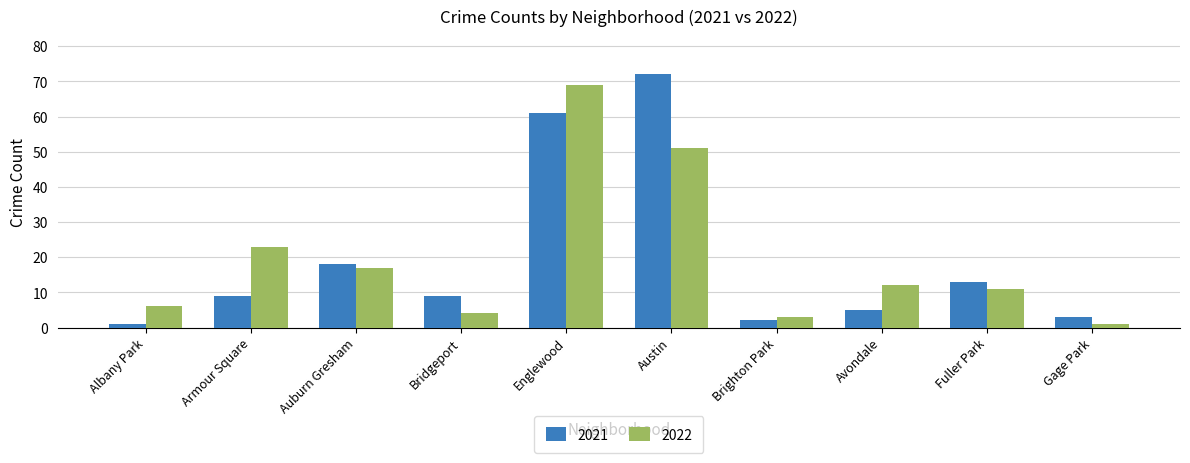

What is the sum of the 2022 values at Austin and Albany Park?

57